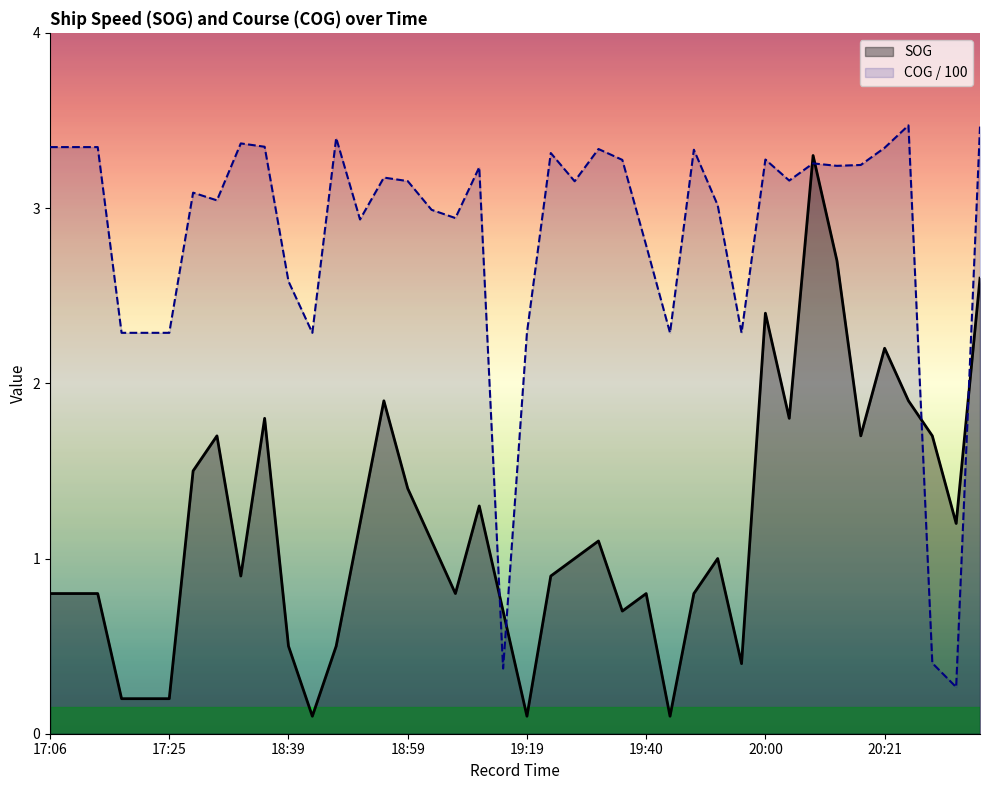

True or false: SOG has more than 1 points higher than both neighbors.

True